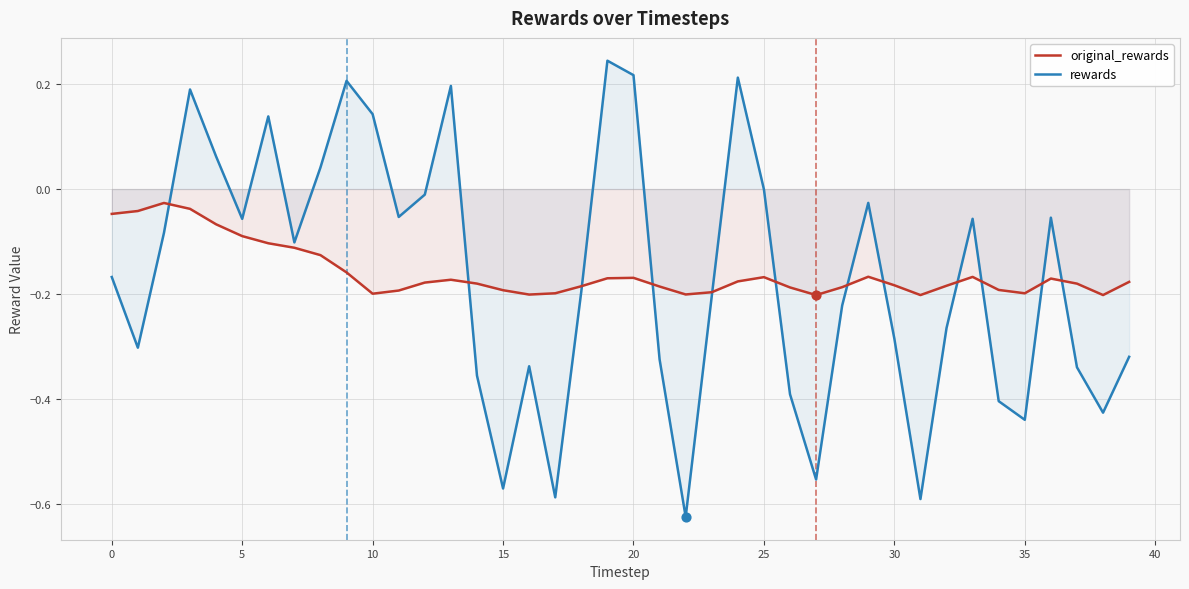

Which series has the largest total across all categories?

original_rewards